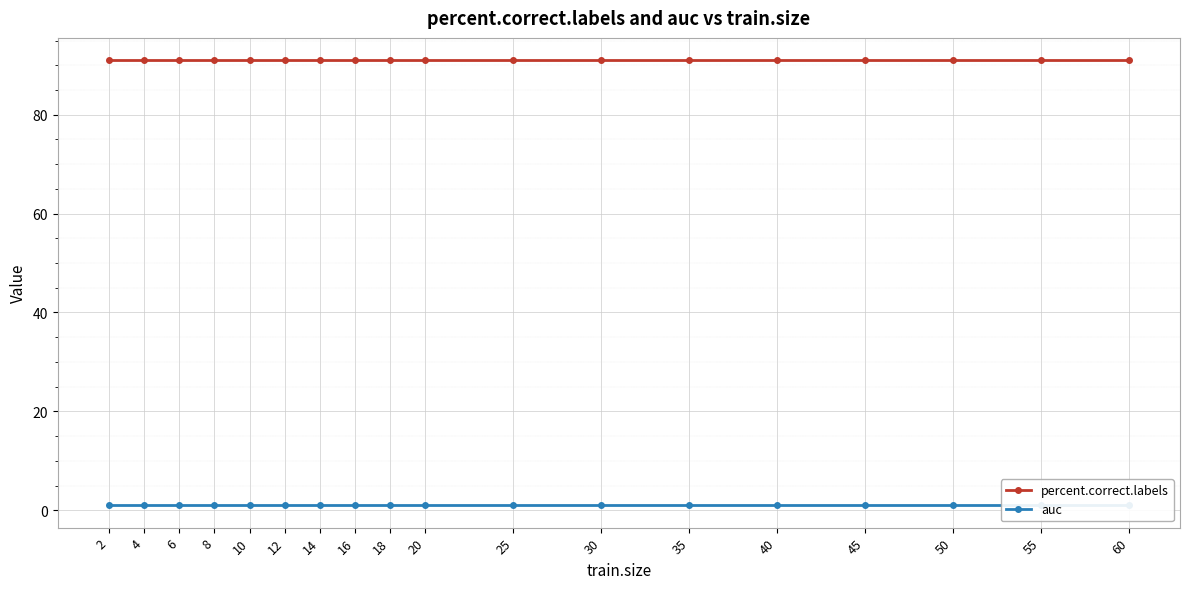

Read the auc value at 30.

1.0